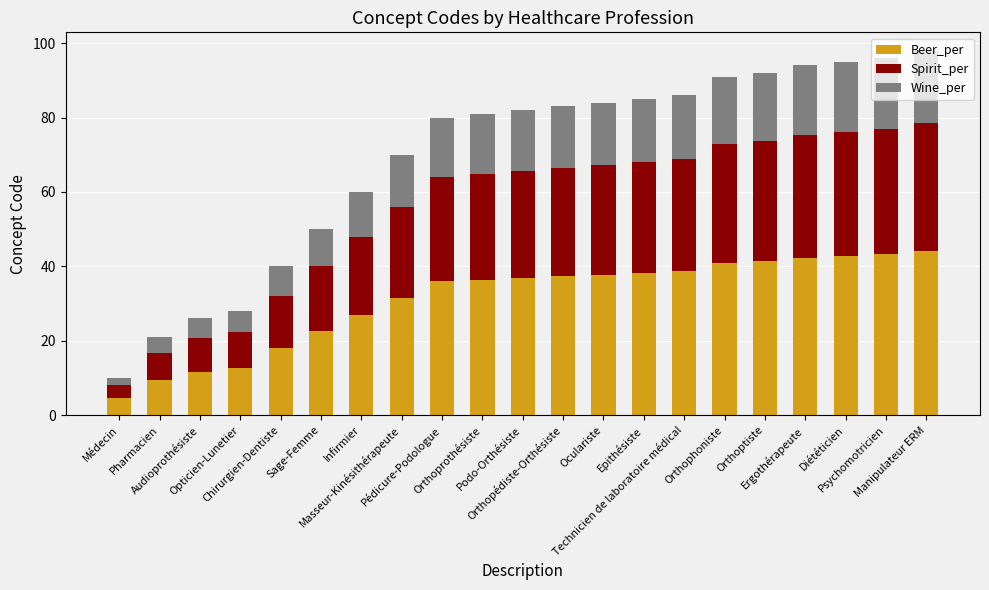

What is the difference between the maximum and minimum values in the Beer_per series?

39.6